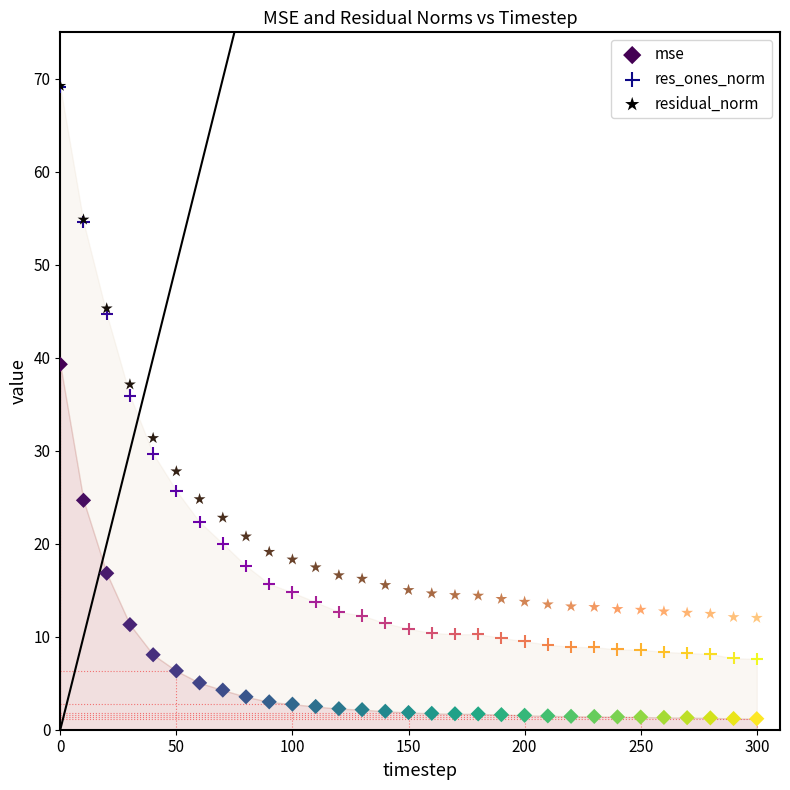

Across all series, what Y value is closest to 35?

35.9